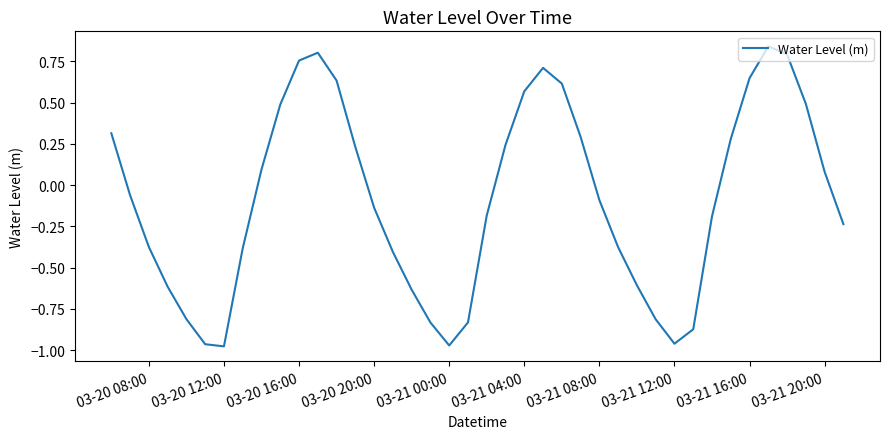

Does the chart display data point markers on the line(s)?

No